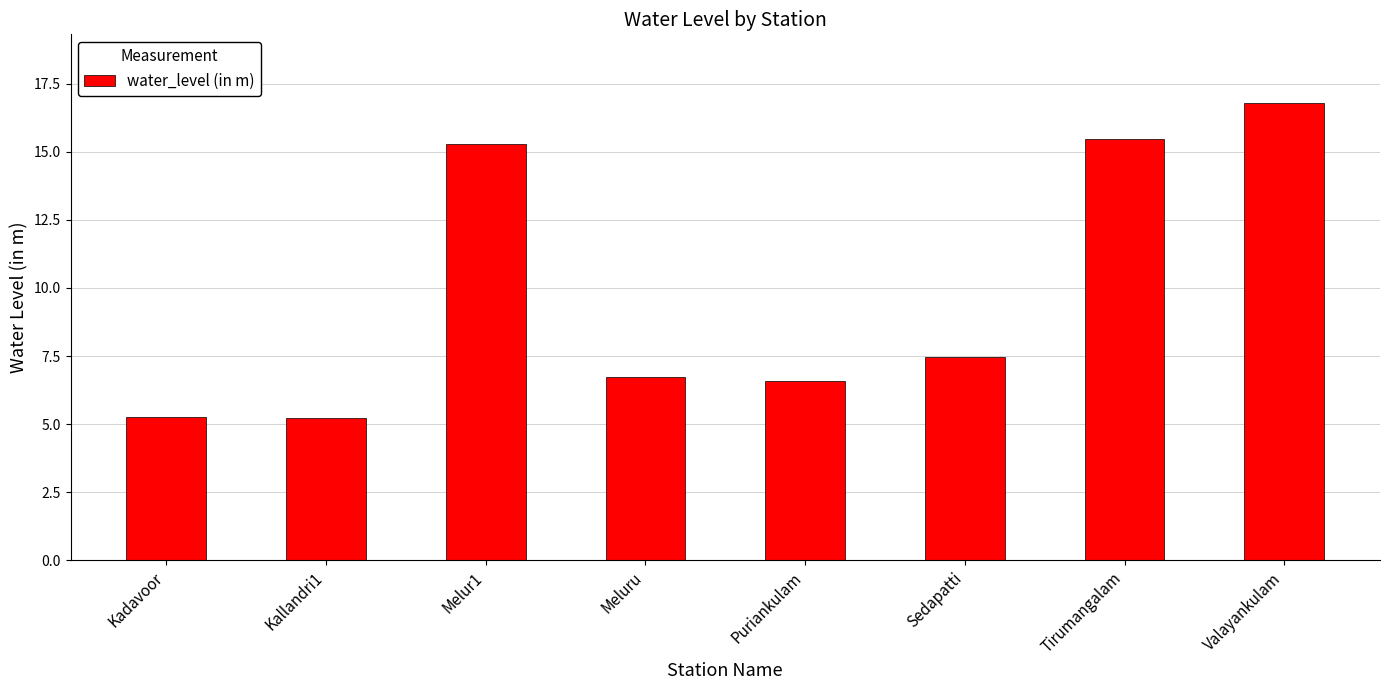

What is the value of the 7th bar from the left?

15.5